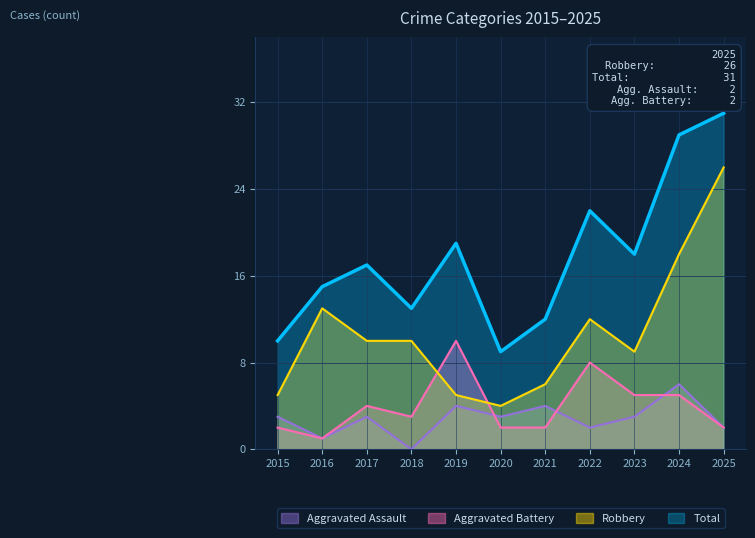

Reading left to right, transcribe all the data shown in this chart.

Aggravated Assault: 2015=3	2016=1	2017=3	2018=0	2019=4	2020=3	2021=4	2022=2	2023=3	2024=6	2025=2
Aggravated Battery: 2015=2	2016=1	2017=4	2018=3	2019=10	2020=2	2021=2	2022=8	2023=5	2024=5	2025=2
Robbery: 2015=5	2016=13	2017=10	2018=10	2019=5	2020=4	2021=6	2022=12	2023=9	2024=18	2025=26
Total: 2015=10	2016=15	2017=17	2018=13	2019=19	2020=9	2021=12	2022=22	2023=18	2024=29	2025=31